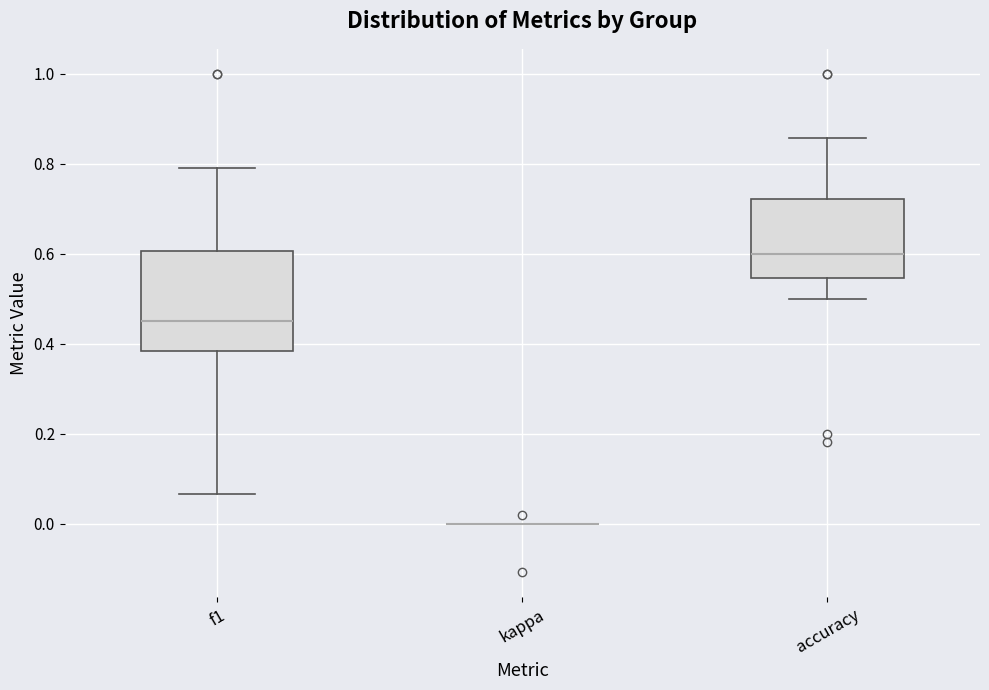

Which box is the tallest, from its lower edge to its upper edge?

f1